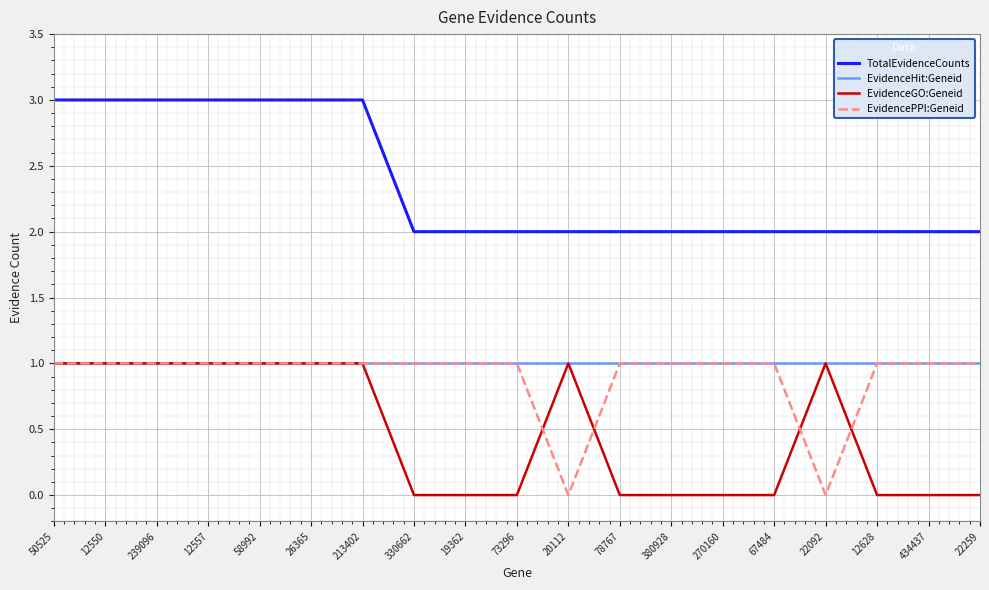

What position from the right is 213402?

13